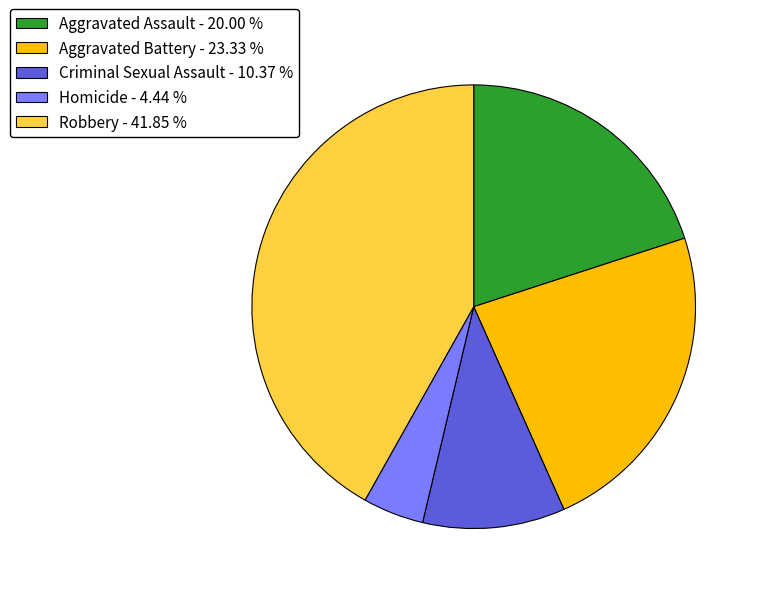

Does any single category account for the majority?

No